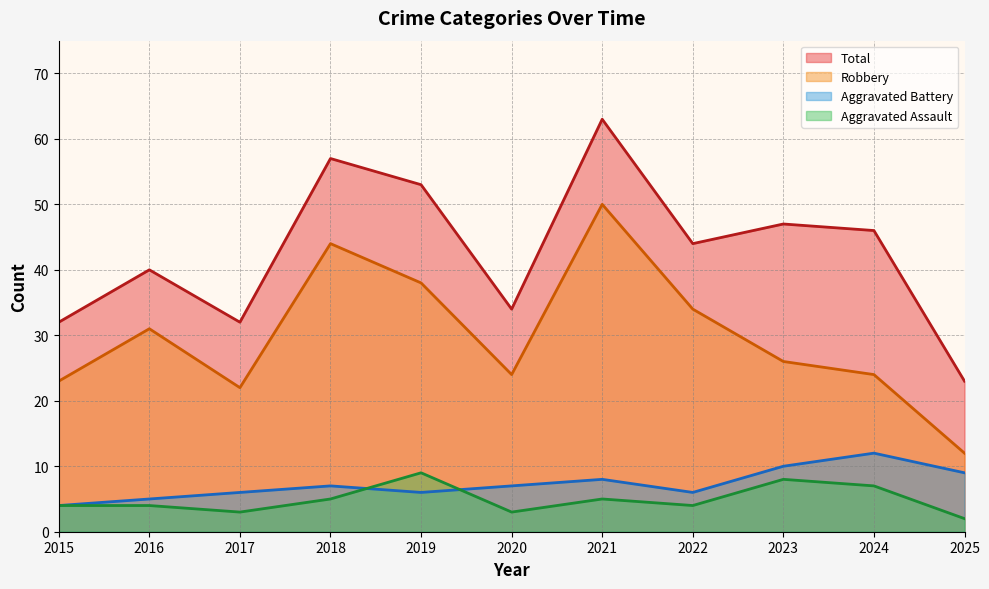

Reading left to right, transcribe all the data shown in this chart.

Aggravated Assault: 4	4	3	5	9	3	5	4	8	7	2
Aggravated Battery: 4	5	6	7	6	7	8	6	10	12	9
Robbery: 23	31	22	44	38	24	50	34	26	24	12
Total: 32	40	32	57	53	34	63	44	47	46	23